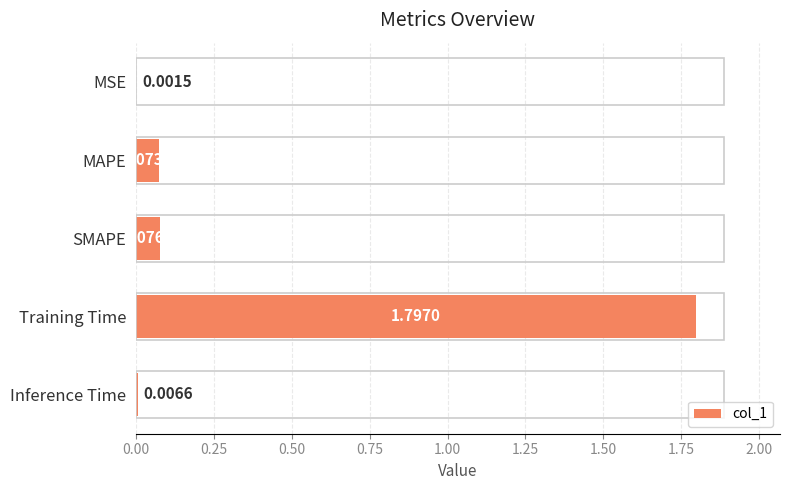

What is the sum of all values?

2.0